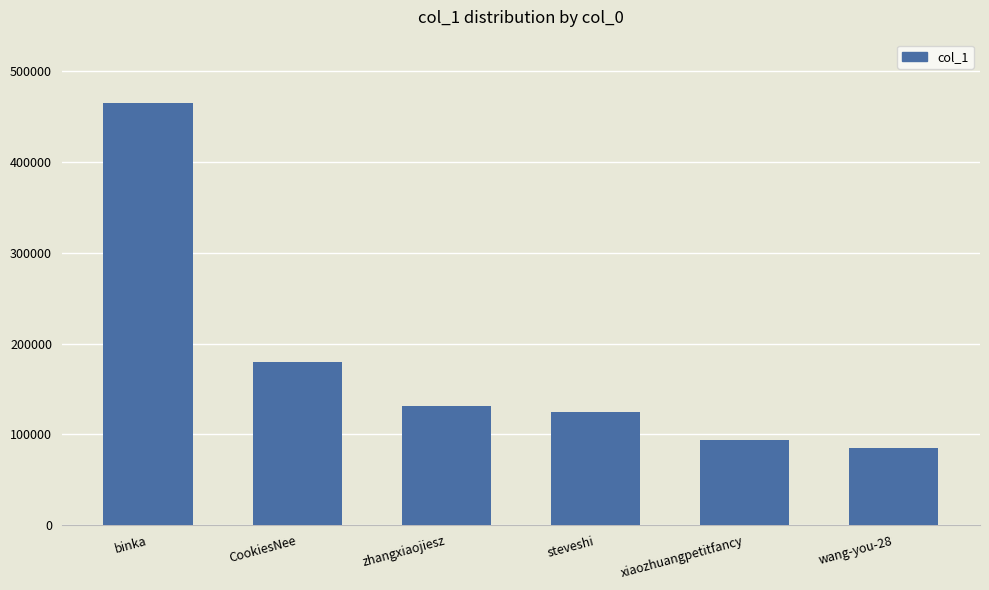

What is the value of the 5th bar from the left?

93658